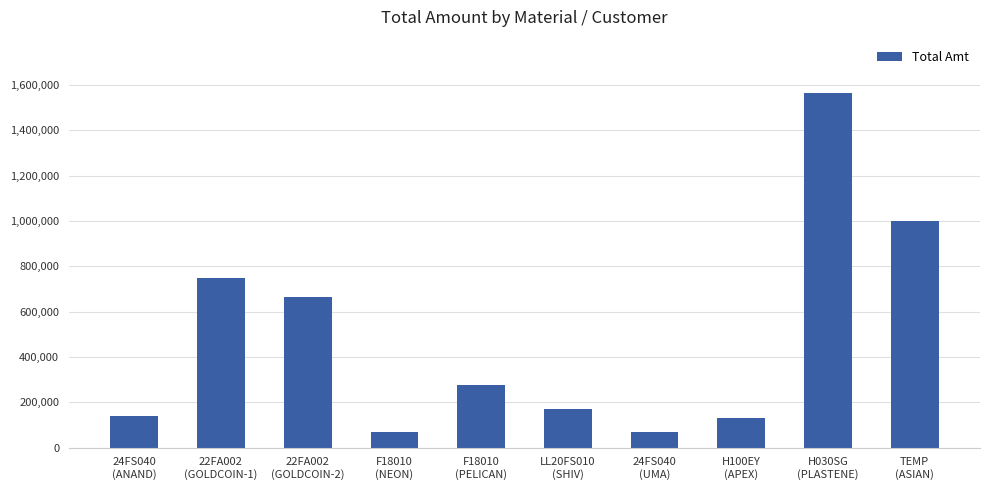

What is the minimum value shown in the chart?

68497